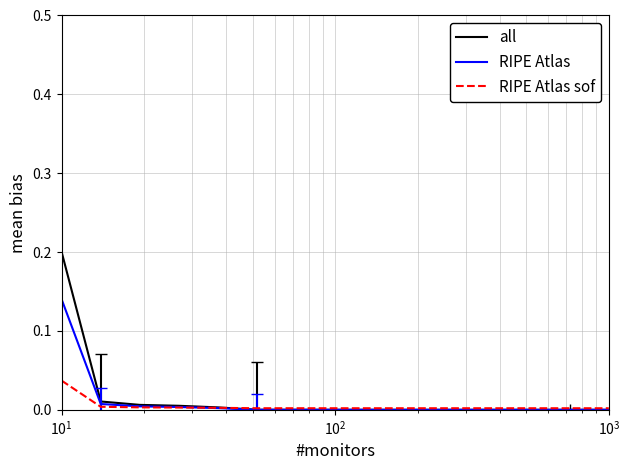

Count the number of data series in this chart.

3